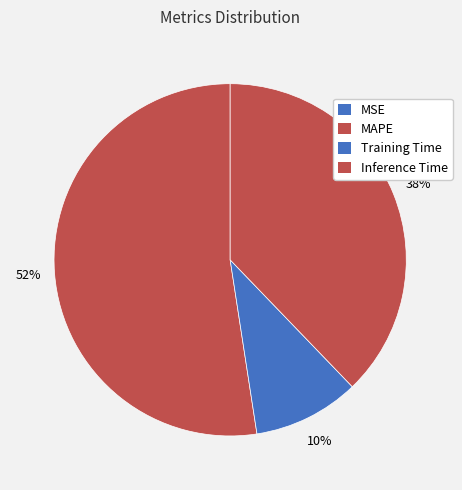

Is MAPE the majority of the pie?

Yes